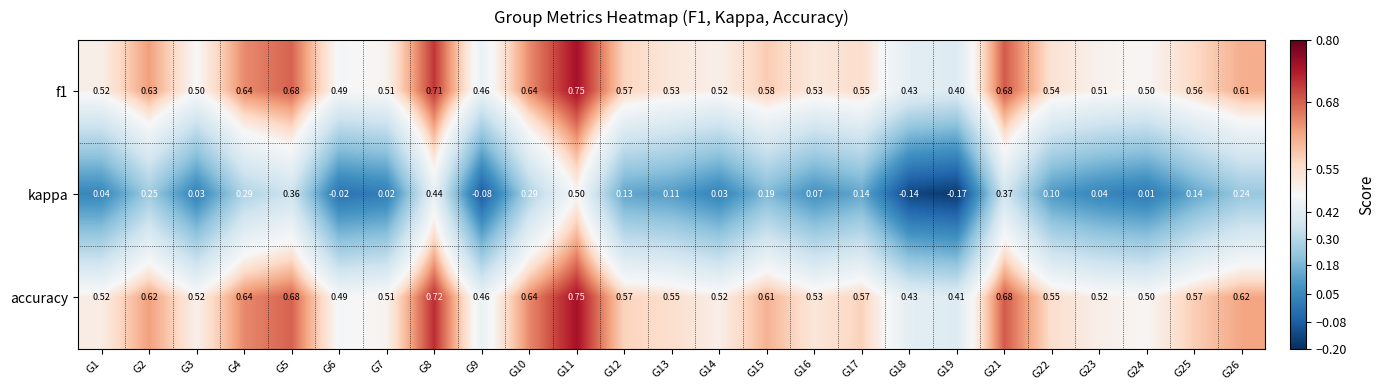

How many categories are shown in the chart?

25